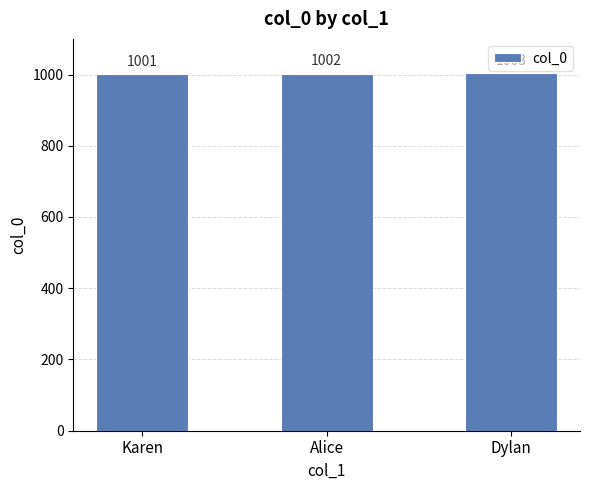

How many bars are there in total?

3